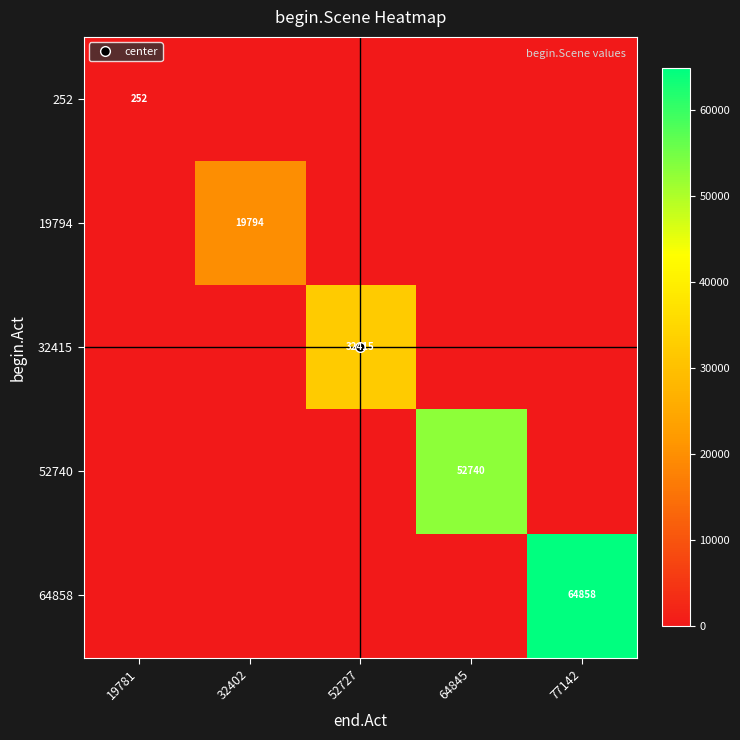

True or false: 52740 has a value of 32899 at 77142.

False